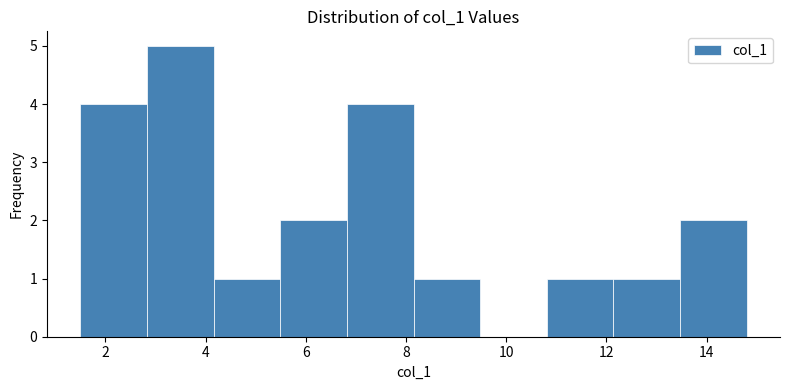

Reading left to right, transcribe this chart: for each bar, give the range it covers on the x-axis and its height. Neither the bar edges nor the heights are printed on the chart, so give them approximately, as read against the axes.

1.6 to 2.8: 4
2.8 to 4.2: 5
4.2 to 5.4: 1
5.4 to 6.8: 2
6.8 to 8.2: 4
8.2 to 9.4: 1
9.4 to 10.8: 0
10.8 to 12.2: 1
12.2 to 13.4: 1
13.4 to 14.8: 2